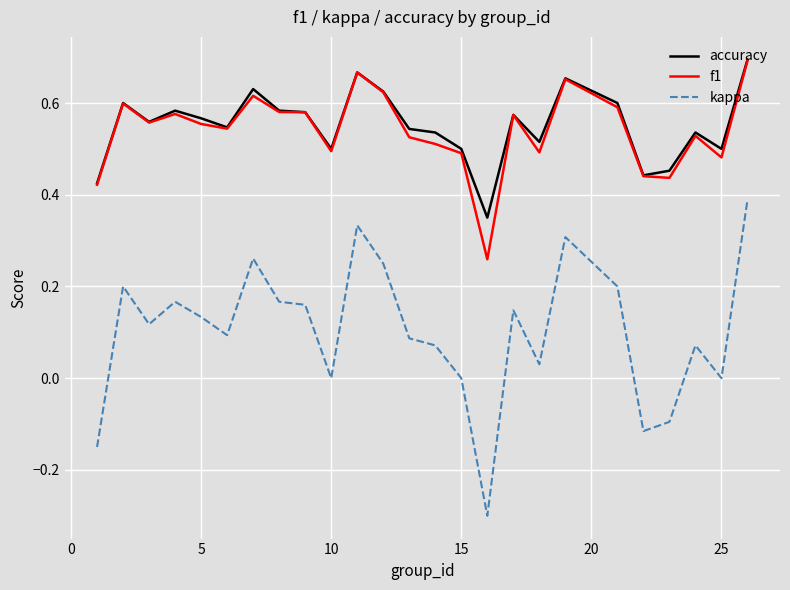

True or false: kappa and accuracy cross at least once.

False